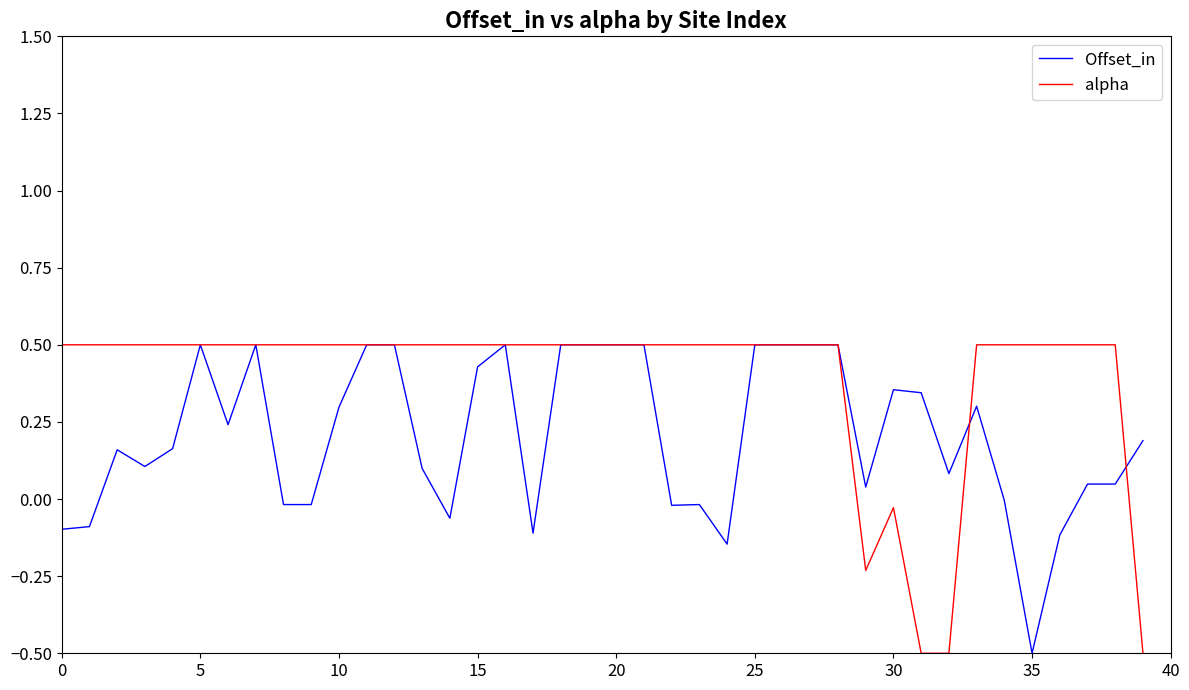

Which series has the largest total across all categories?

alpha